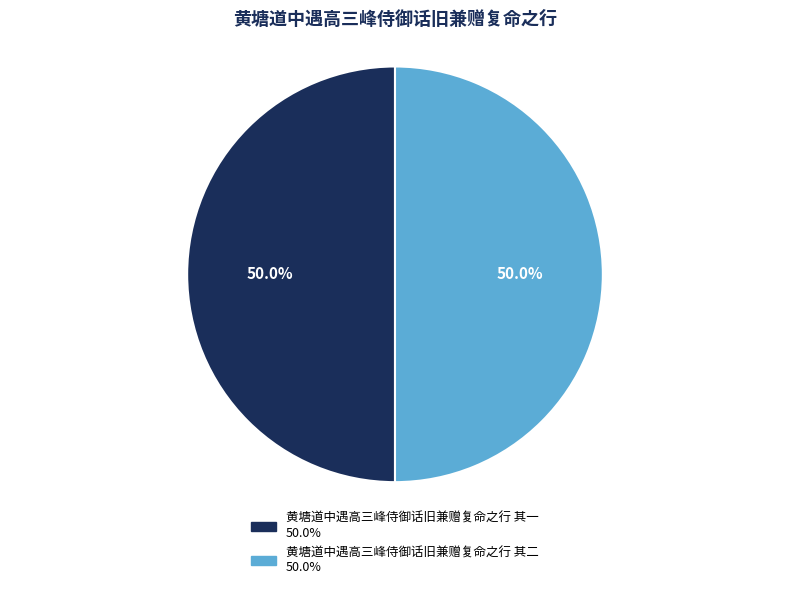

Is the sum of 黄塘道中遇高三峰侍御话旧兼赠复命之行 其二 and 黄塘道中遇高三峰侍御话旧兼赠复命之行 其一 greater than half?

Yes